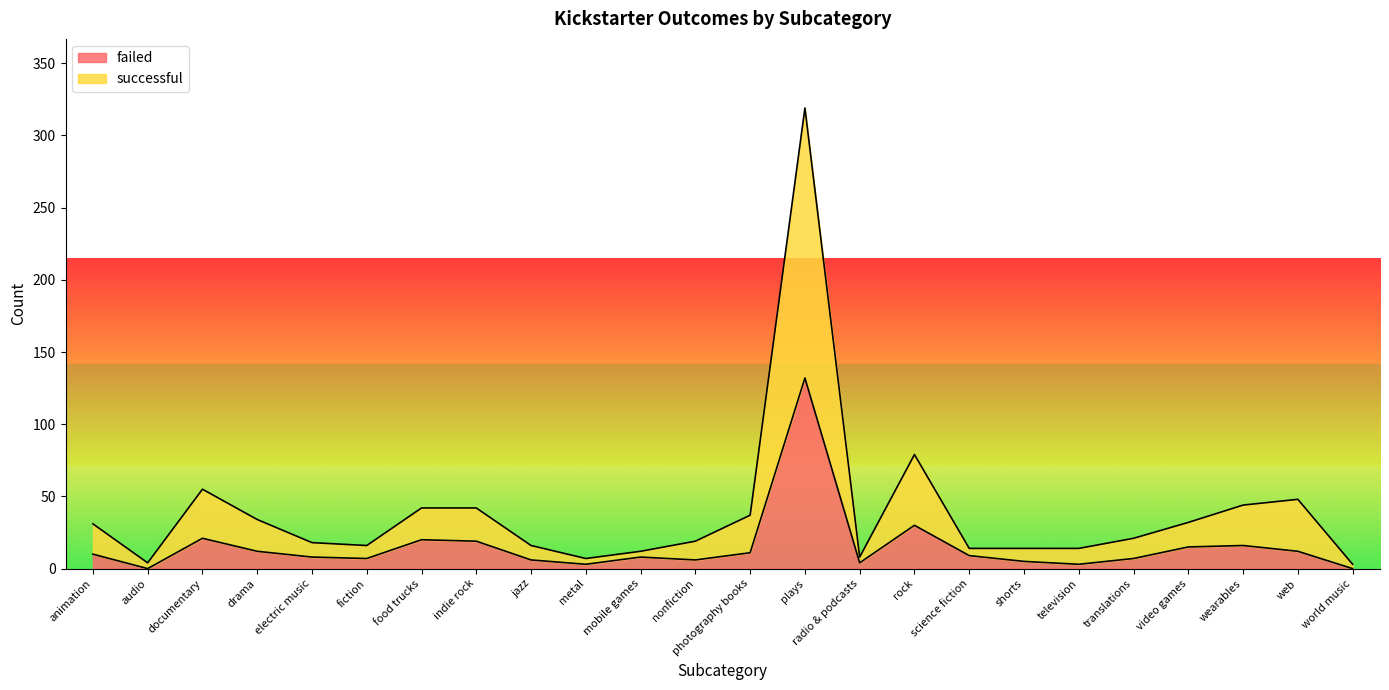

At which category is the sum across all series the highest?

plays